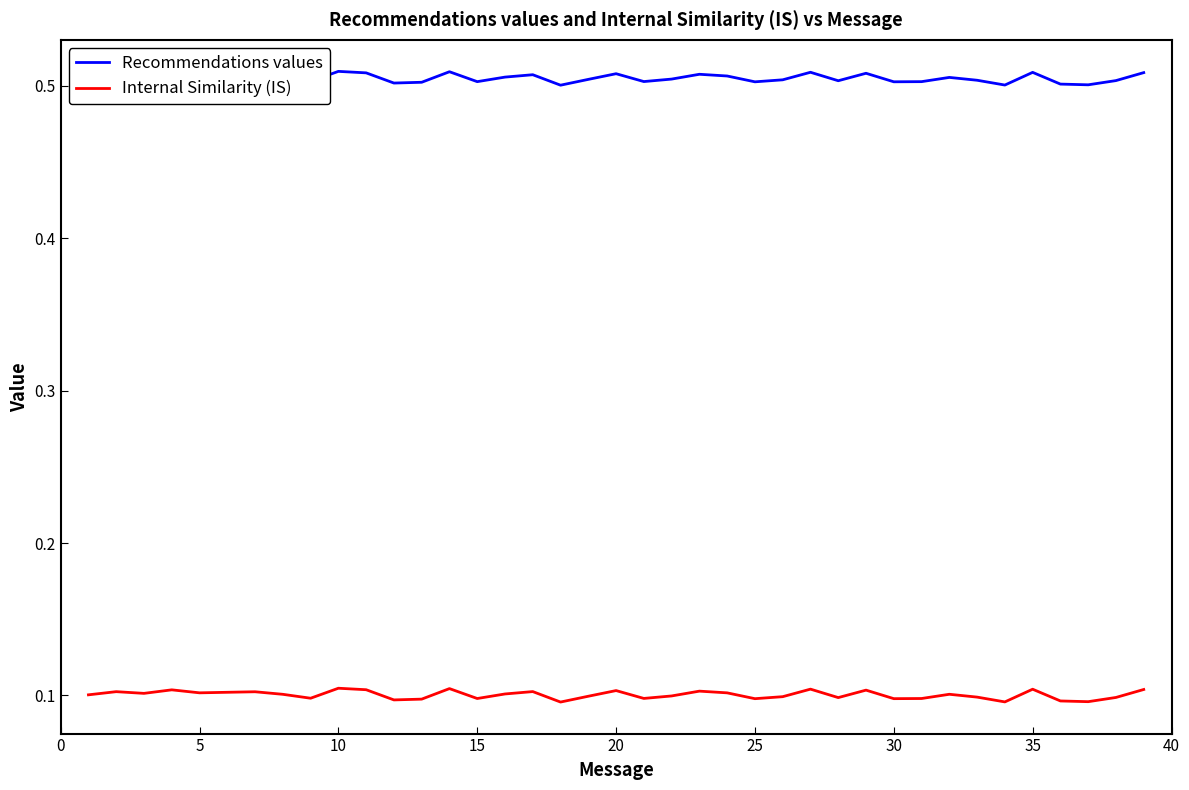

True or false: Recommendations values and Internal Similarity (IS) intersect in this chart.

False